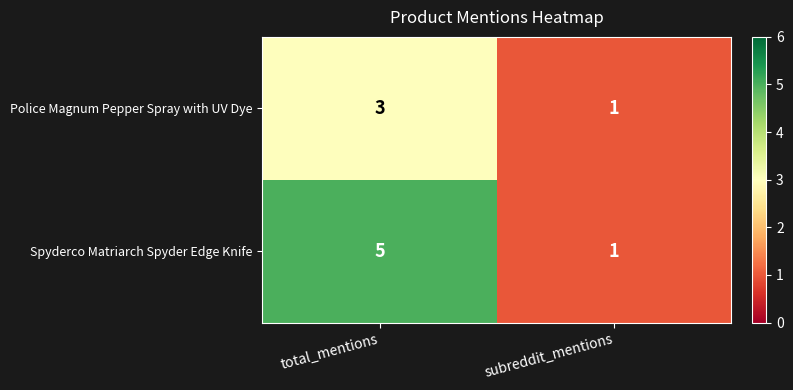

Which series has the widest spread of values?

Spyderco Matriarch Spyder Edge Knife